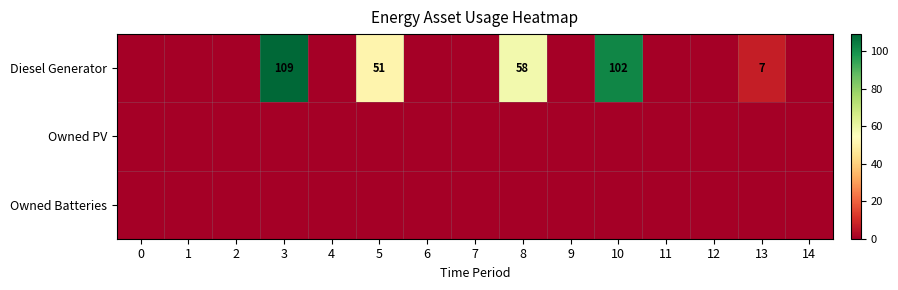

What is the maximum value shown in the chart?

109